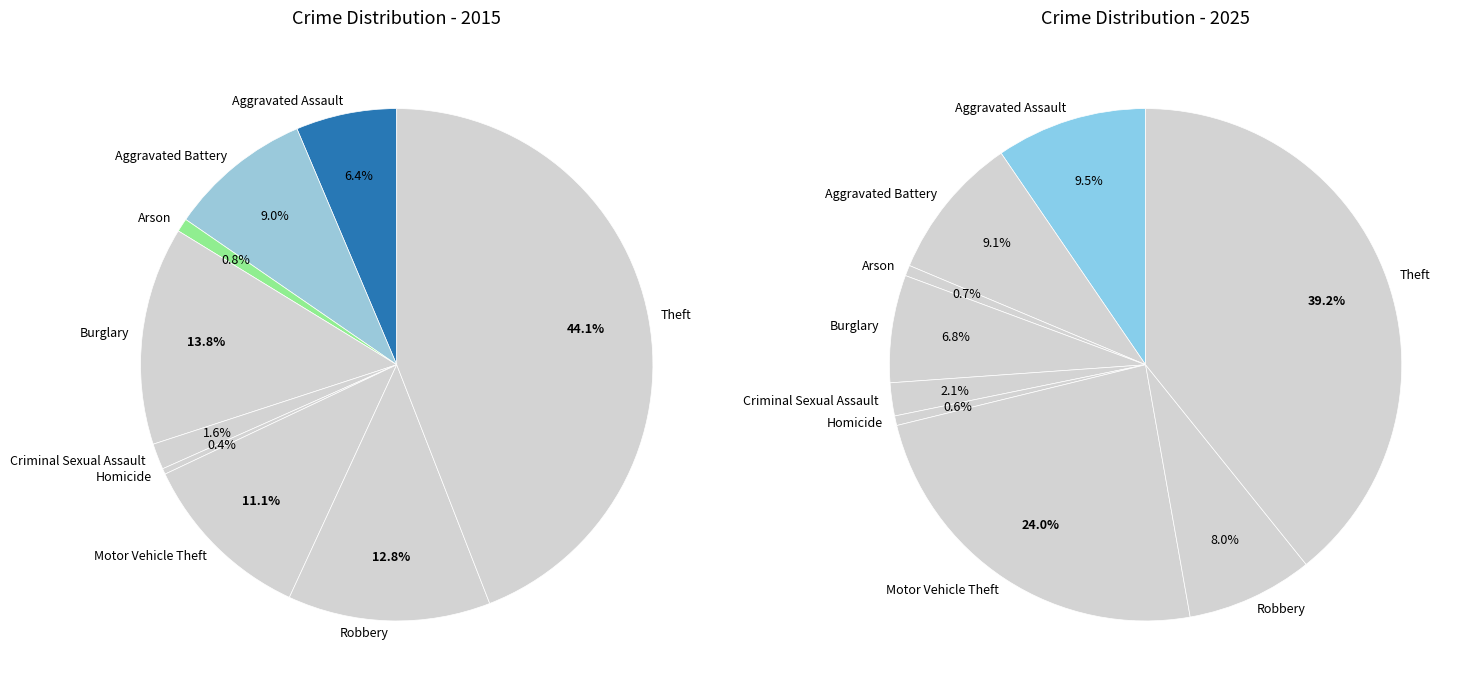

Is Burglary the majority of the pie?

No